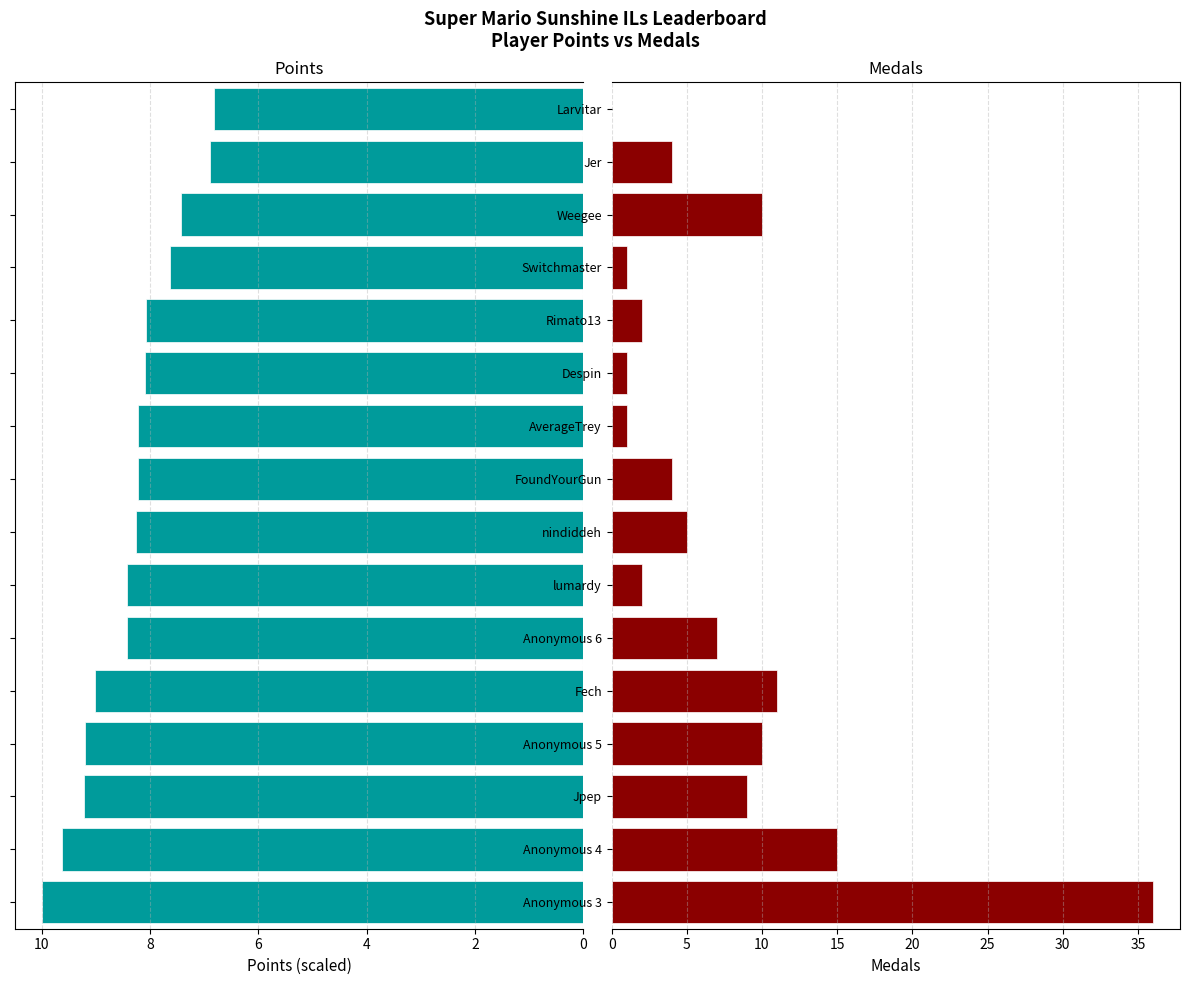

What is the difference between the maximum and minimum values in the Points series?

3.2